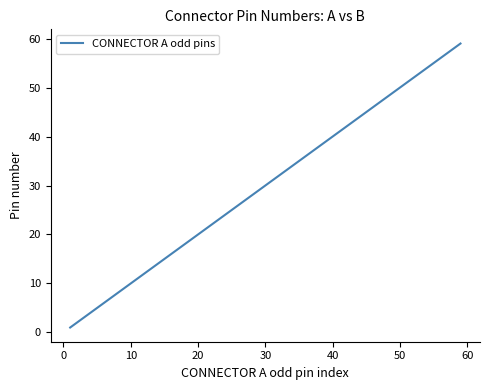

What is the maximum value shown in the chart?

59